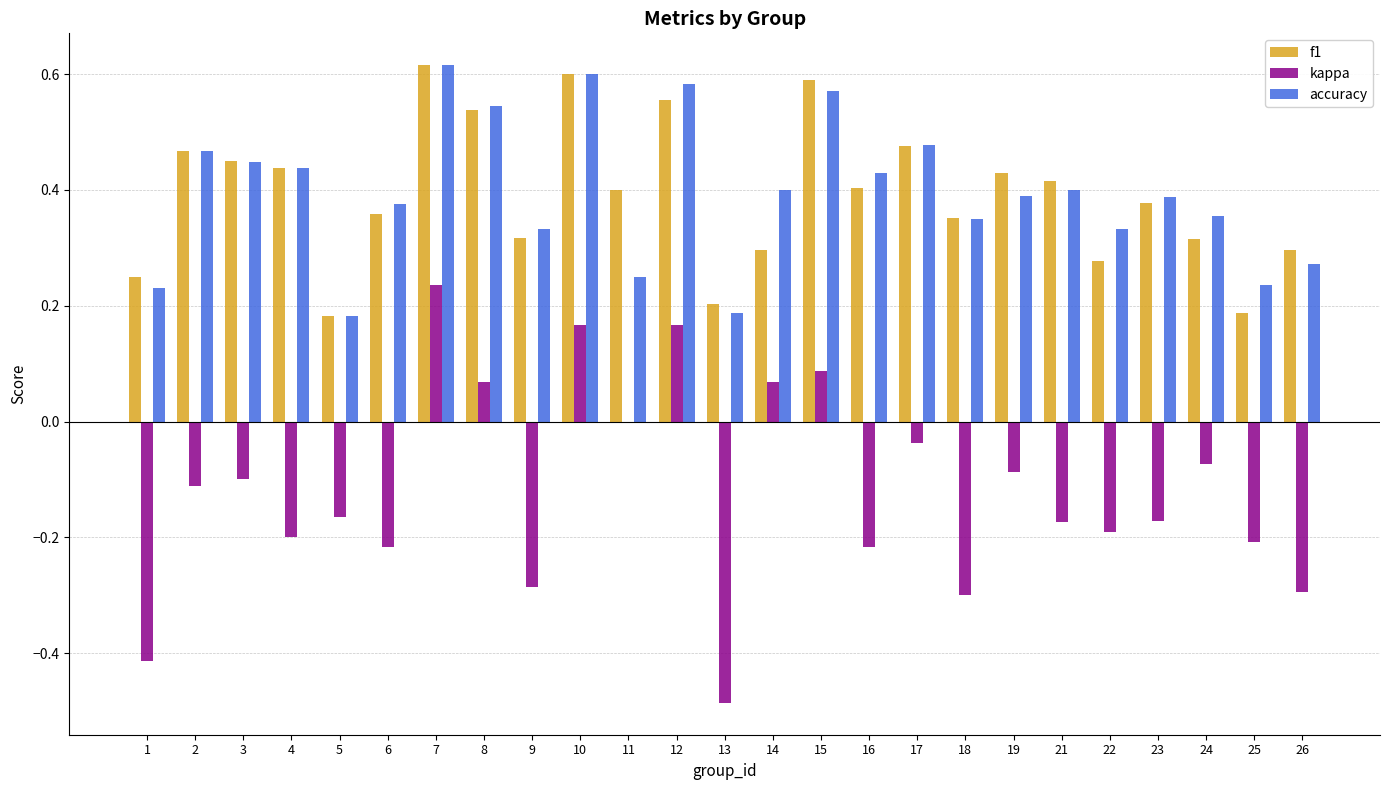

Does the chart contain stacked bars?

No